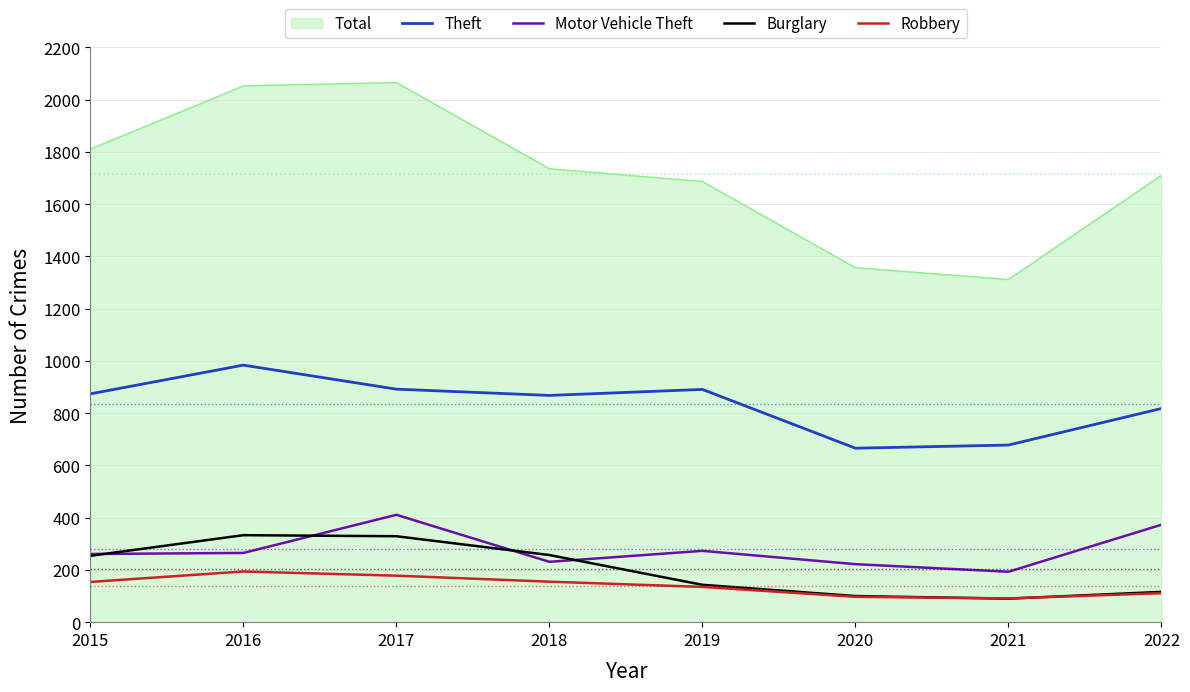

What is the total value across all series at 2015?

3354